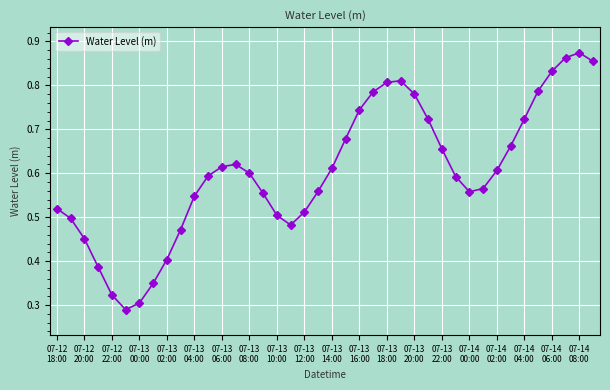

True or false: the data has more than 2 interior local peaks.

True